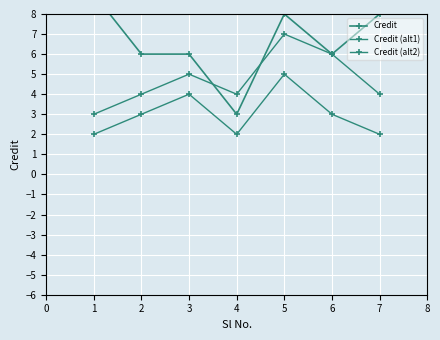

Which series changed the most between 2 and 6?

Credit (alt1)